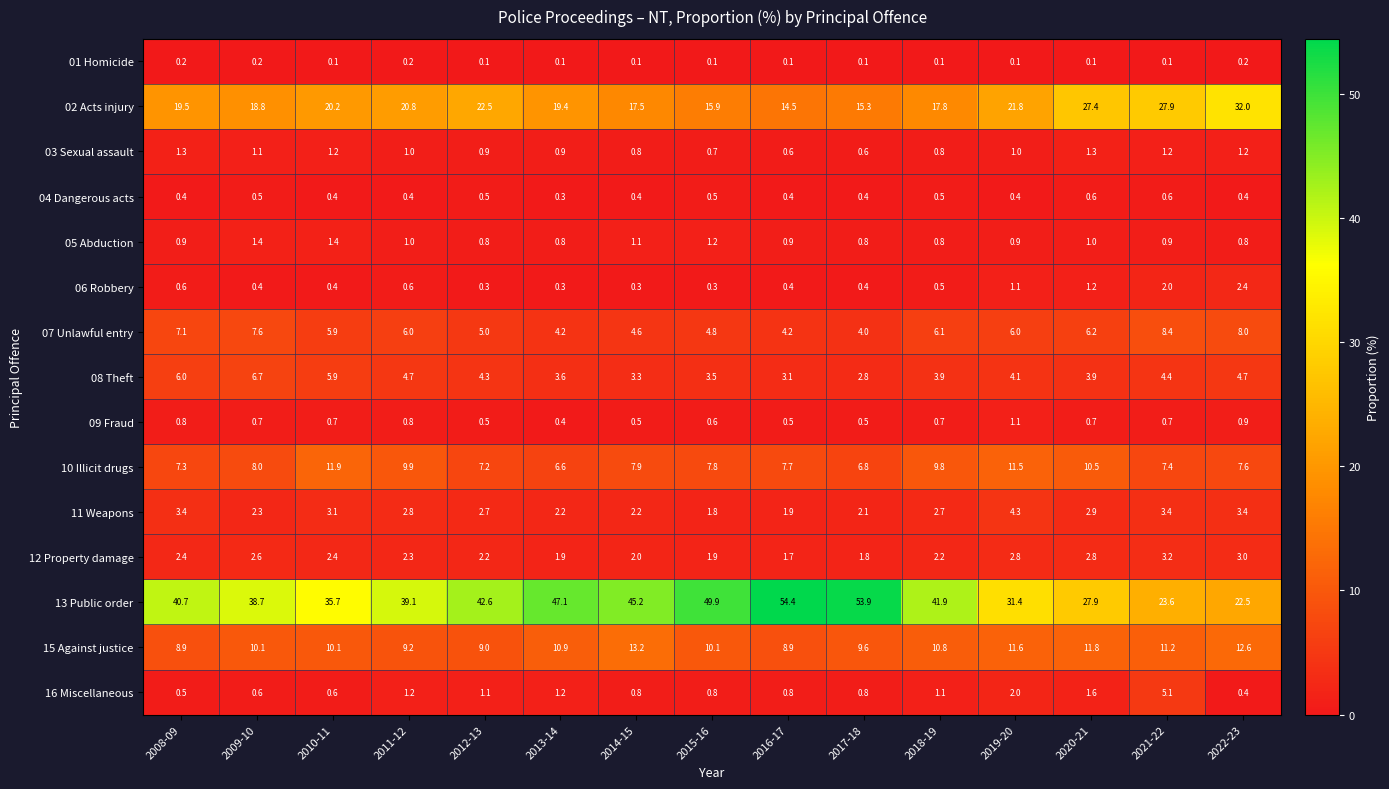

Read the 06 Robbery value at 2015-16.

0.3